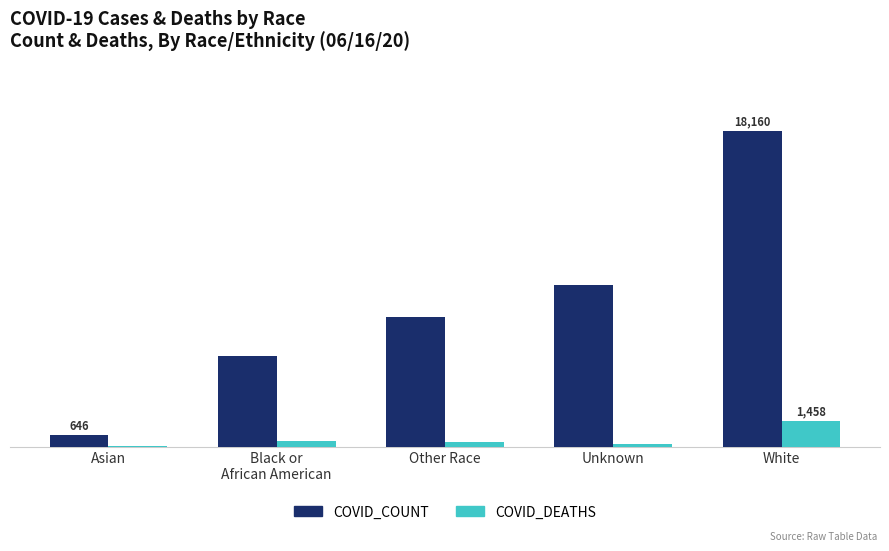

Does the chart contain stacked bars?

No